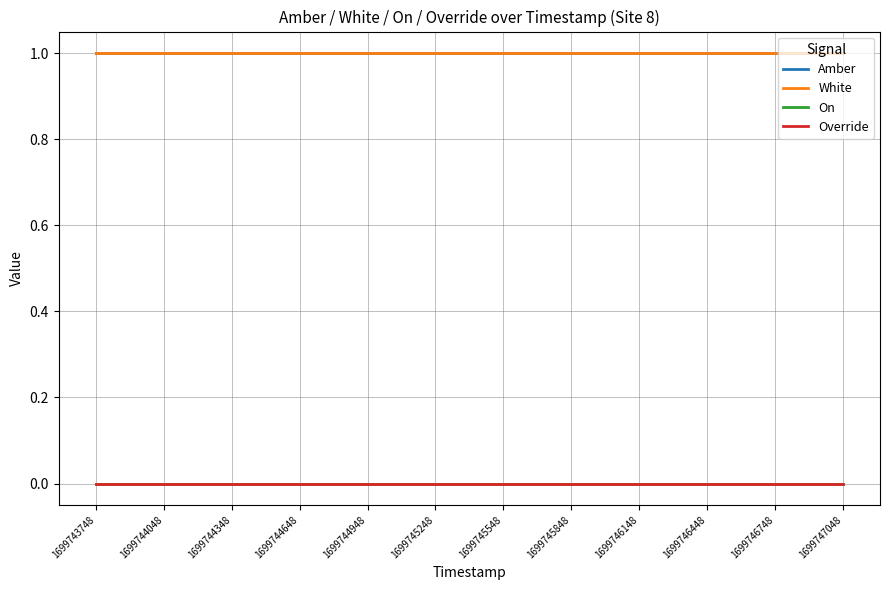

Which has a higher value, 1699743748 or 1699745548?

1699743748